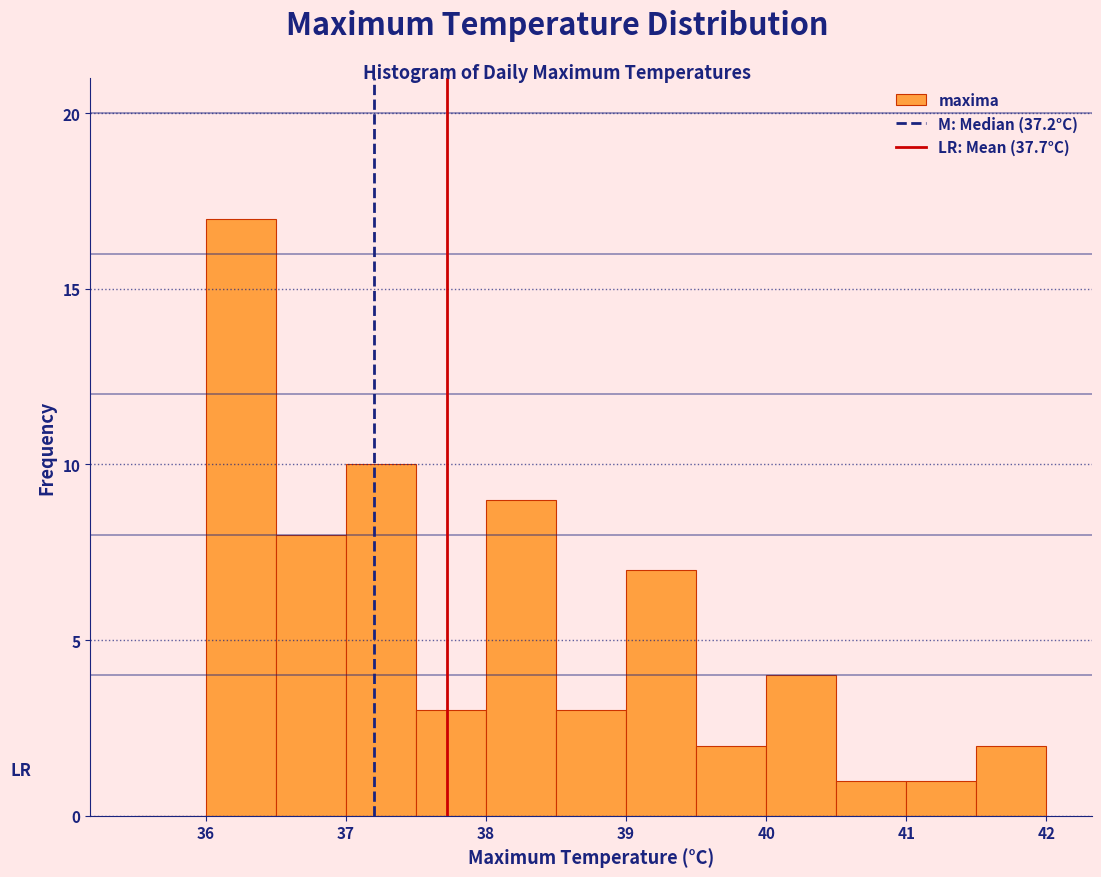

What is the height of the bar covering 40.0 to 40.5 on the x-axis? The values are not printed on the chart, so give them approximately, as read against the axis.

4